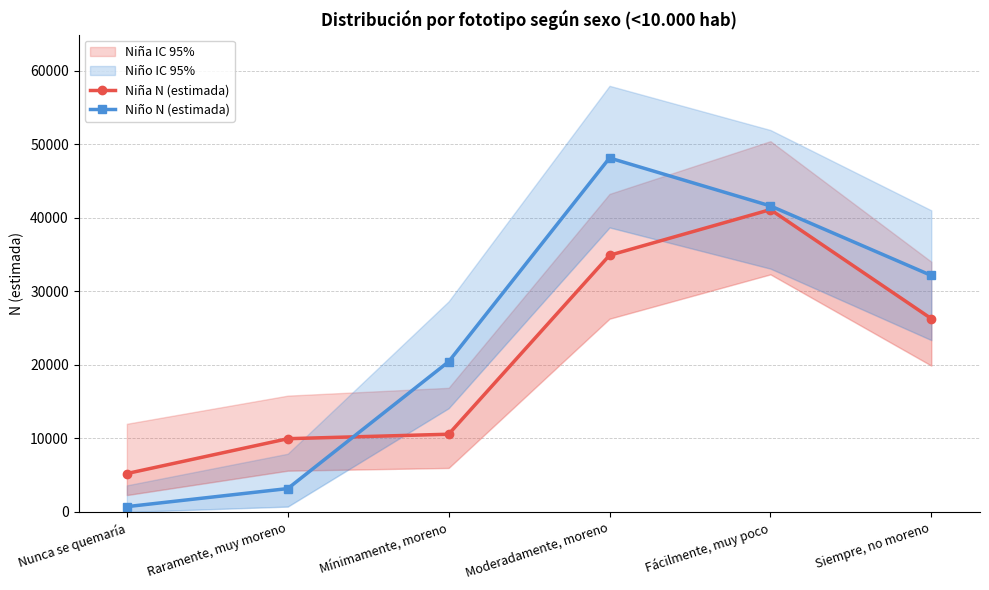

Which series has the largest total across all categories?

Niño N (estimada)